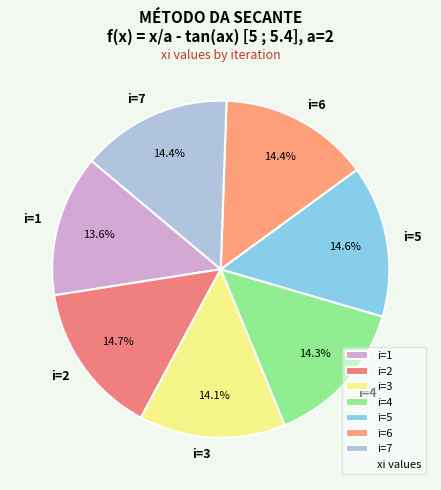

What percentage is the i=4 slice, to the nearest percent?

14%